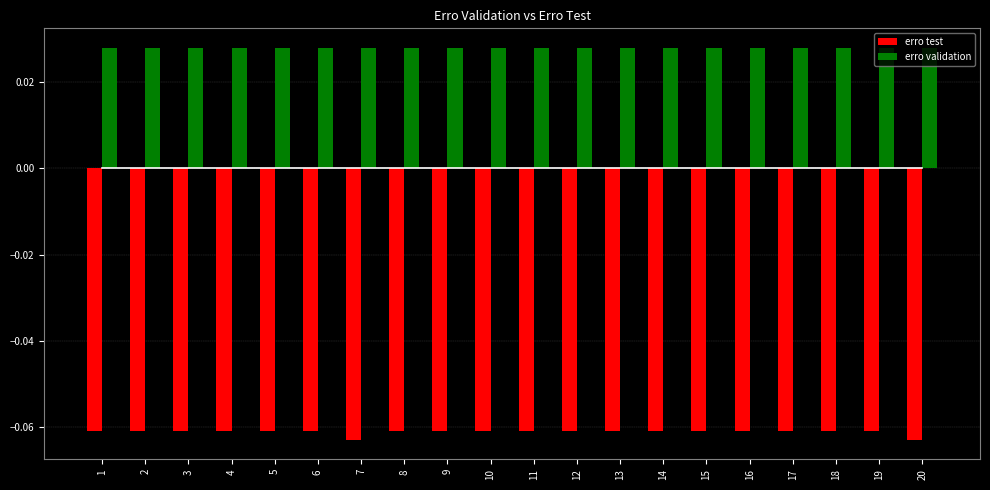

What is the sum of all erro test values?

-1.2